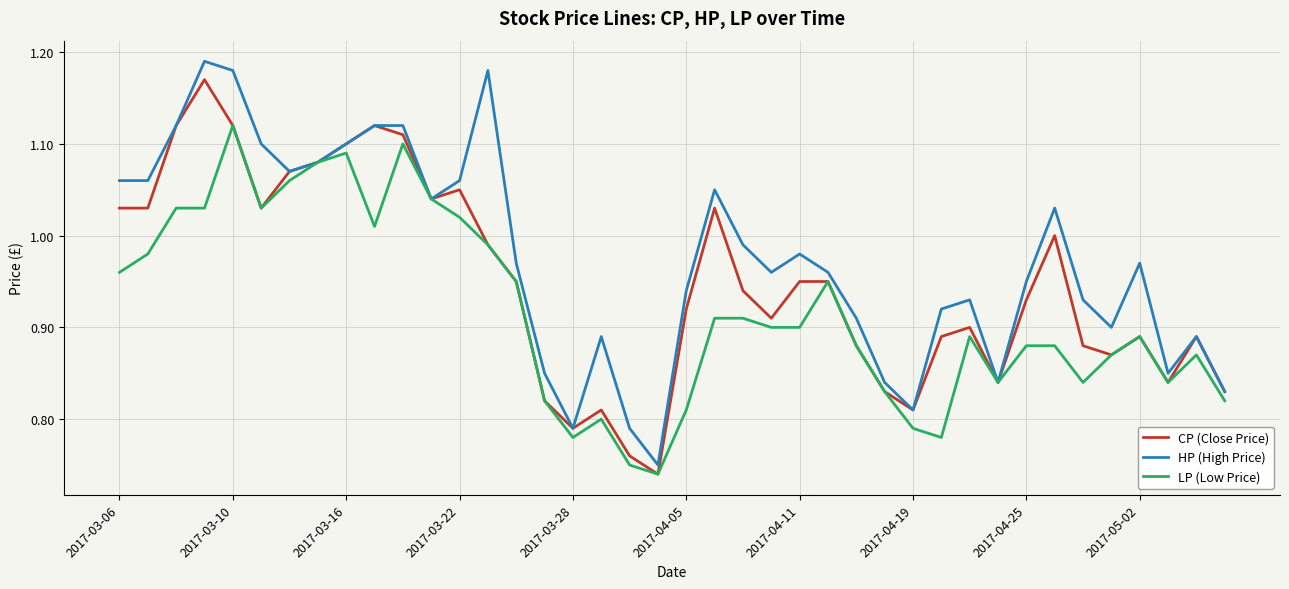

How many lines are shown in the chart?

3